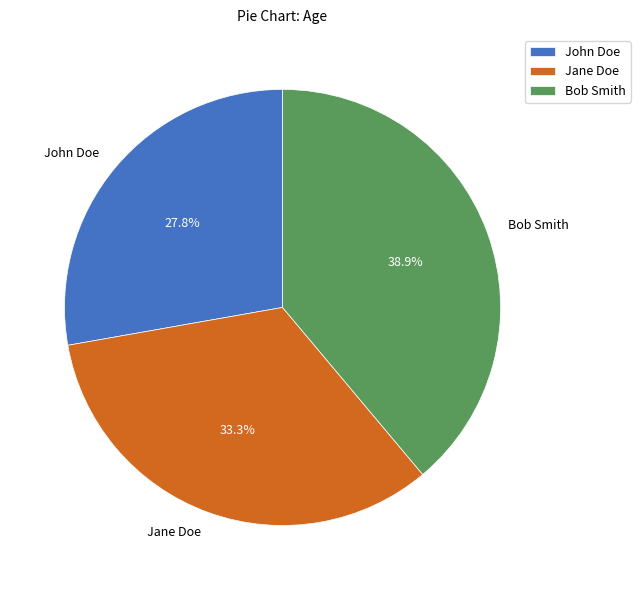

Rank the categories by value from highest to lowest.

Bob Smith, Jane Doe, John Doe